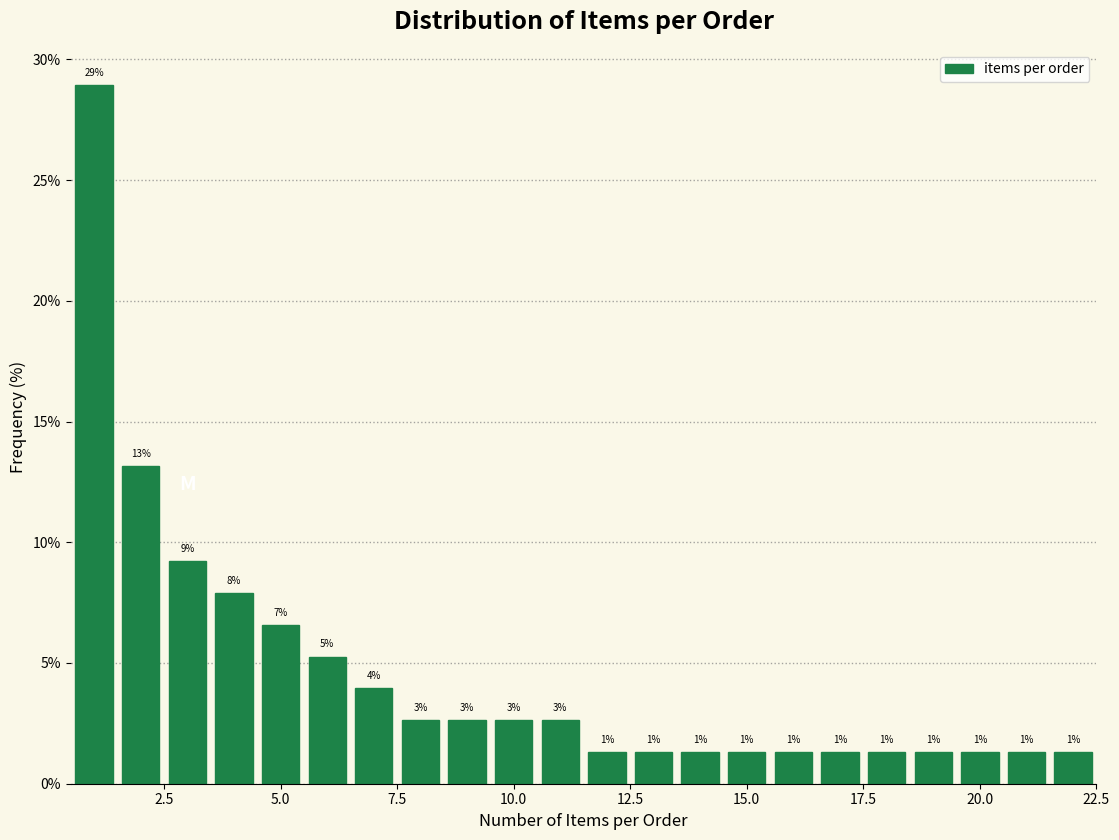

Around what value on the x-axis is the tallest bar? Give the approximate position of its centre, as read against the axis.

1.0